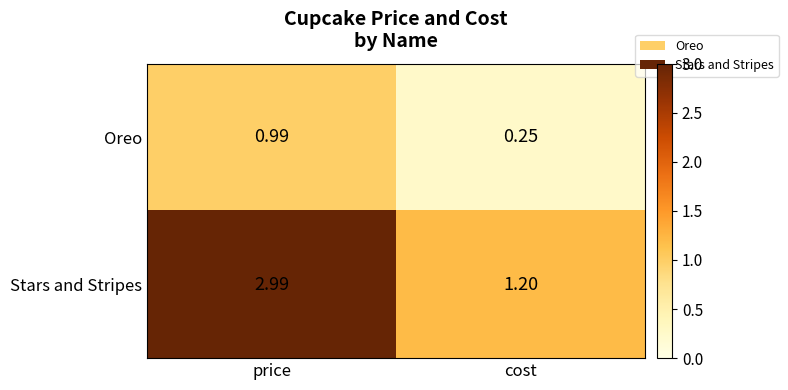

Between price and cost, which series saw the biggest shift?

Stars and Stripes